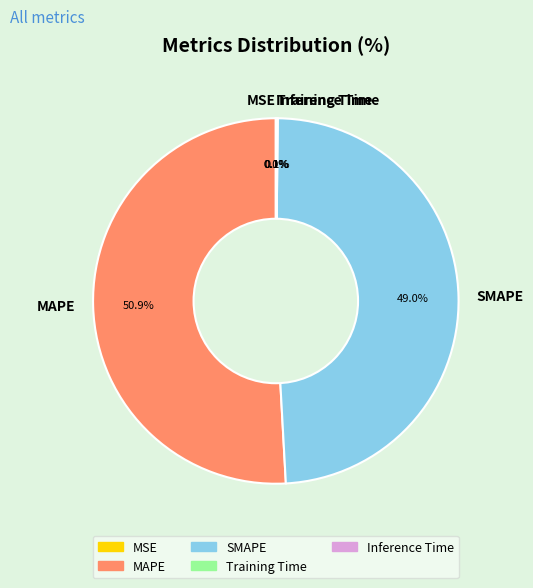

Which slice represents more than half of the pie?

MAPE